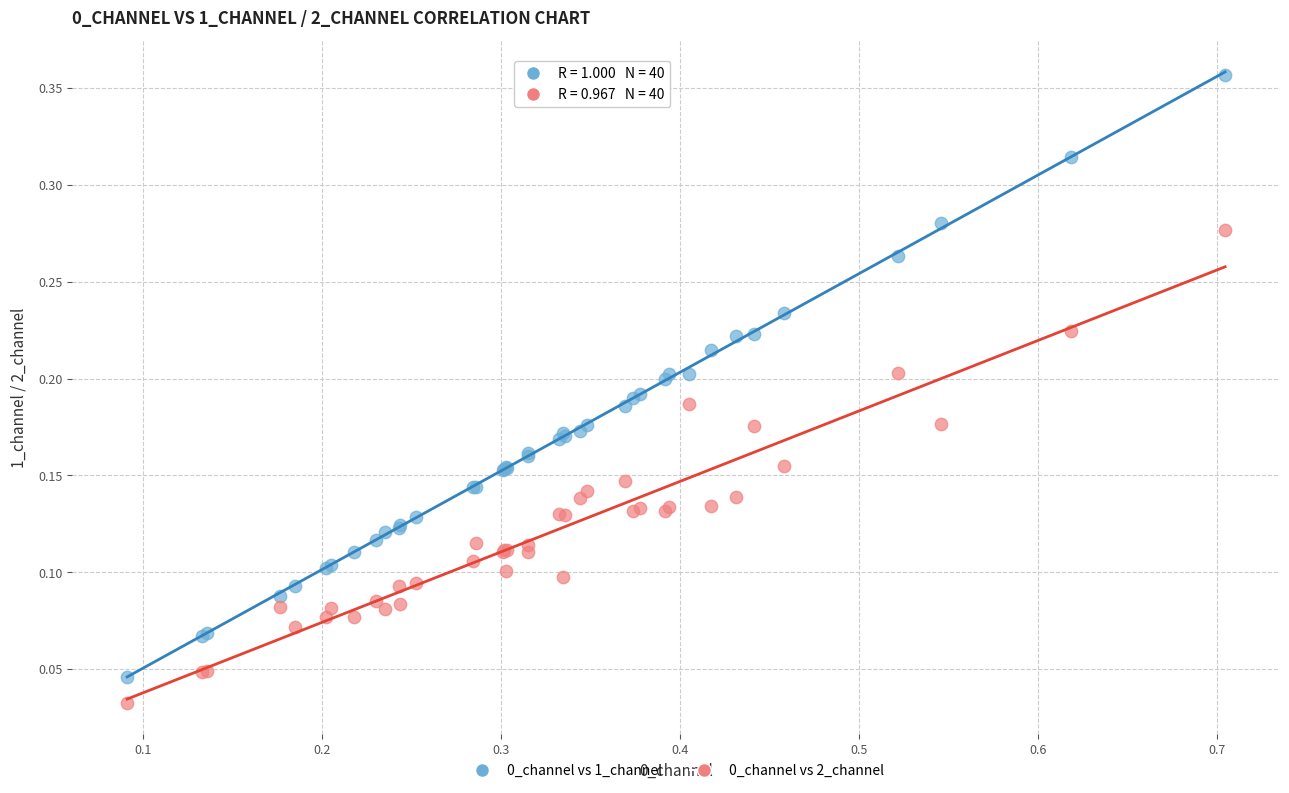

What is the X range (max minus min) for the scatter plot?

0.6